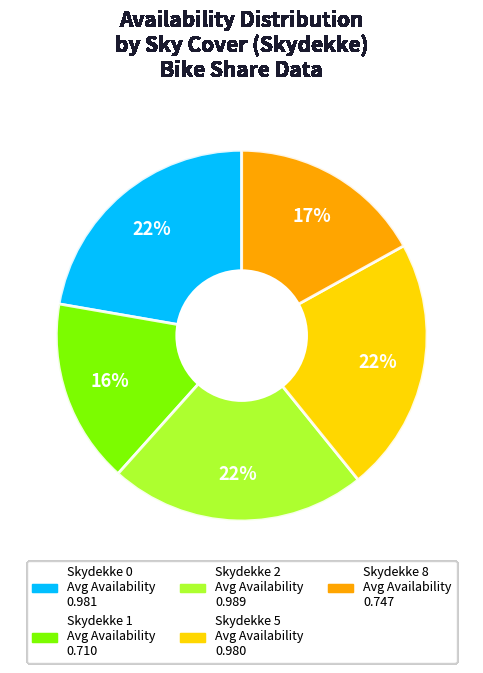

To the nearest percent, what is the average slice percentage?

20%